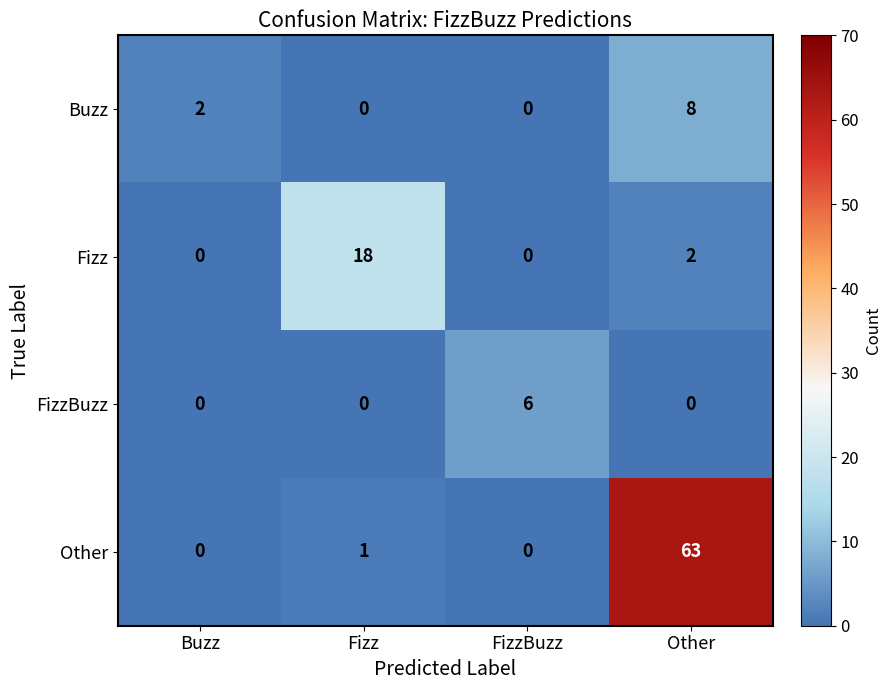

Count the Fizz values in the range 0 to 18.

4